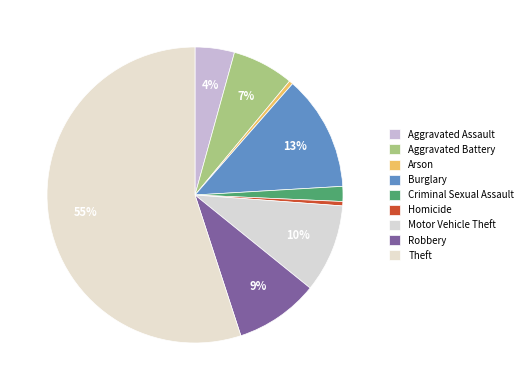

To the nearest percent, what is the difference between the Criminal Sexual Assault and Robbery slice percentages?

8%